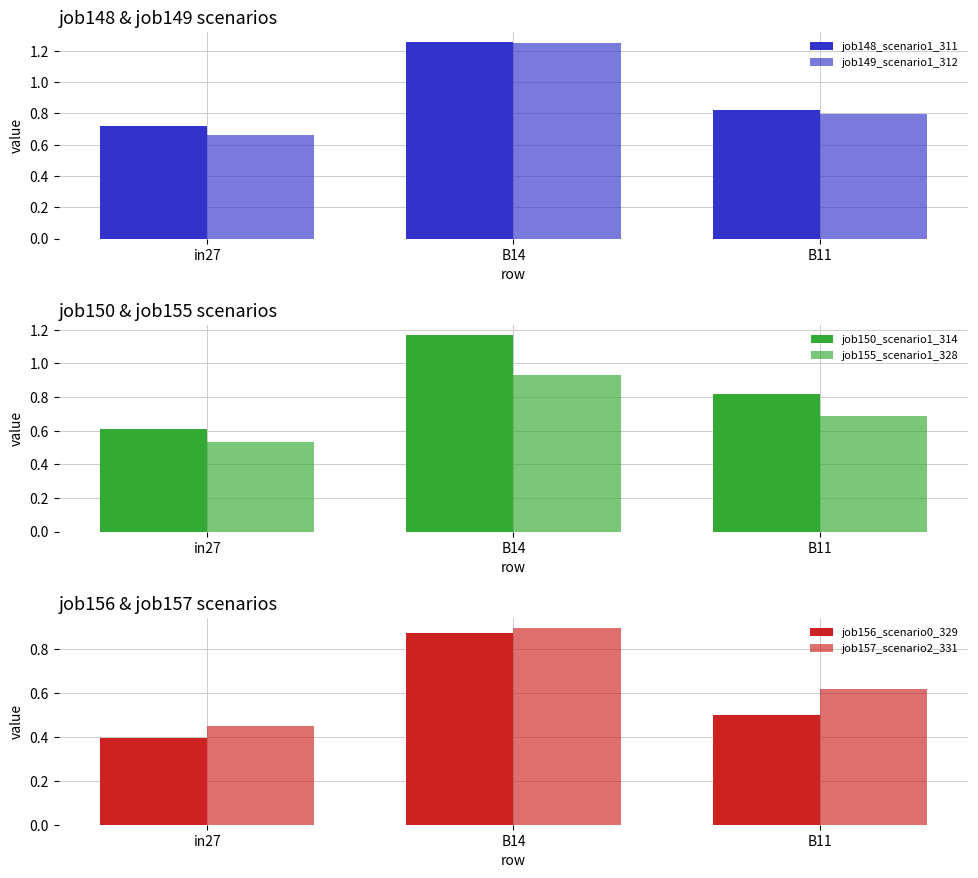

Rank the categories by job157_scenario2_331 value from highest to lowest.

B14, B11, in27